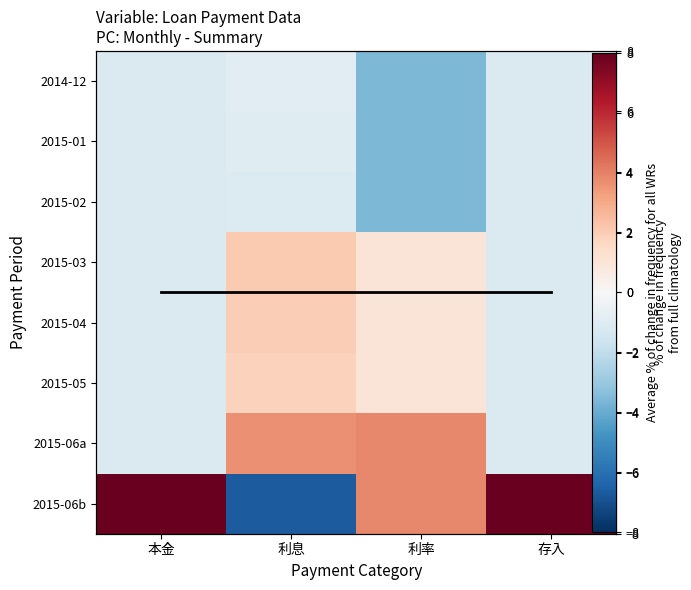

The value of 2015-03 at 存入 is -0.2. True or false?

False